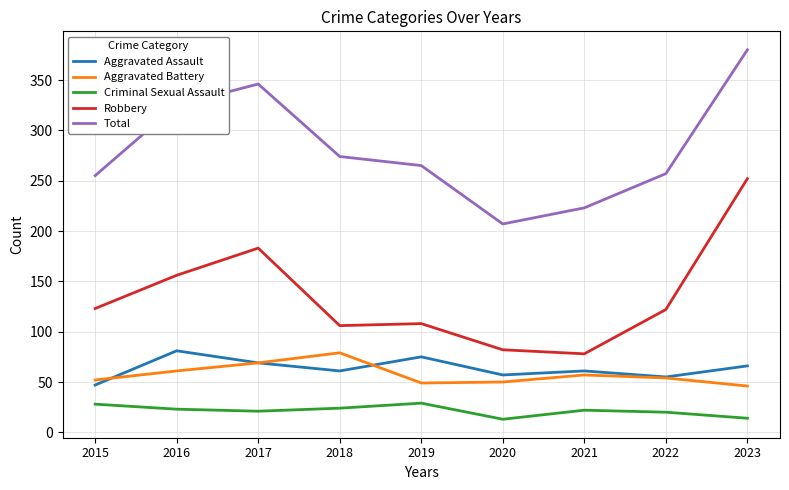

At which label does Total reach its peak?

2023